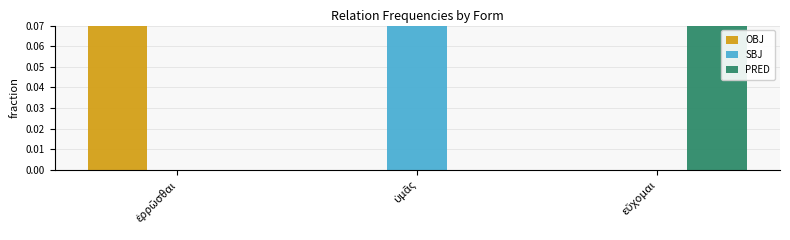

Rank the series by their average value, from lowest to highest.

OBJ, SBJ, PRED